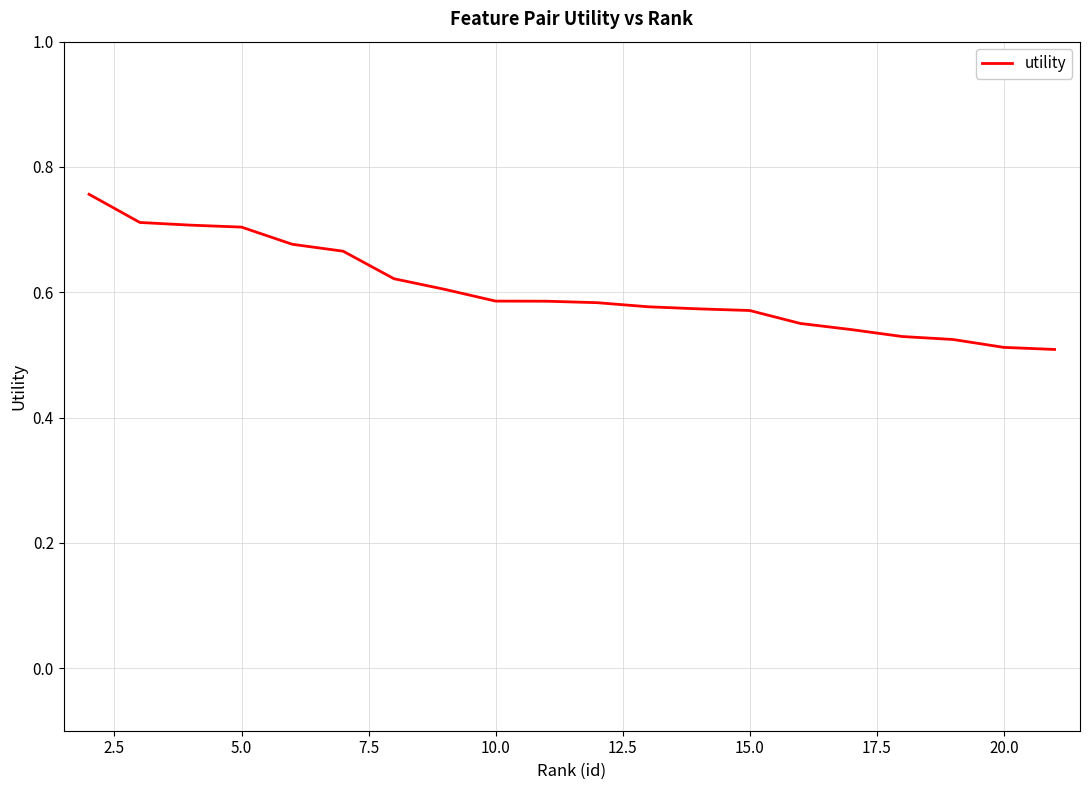

Is this an area chart (filled region under the line)?

No